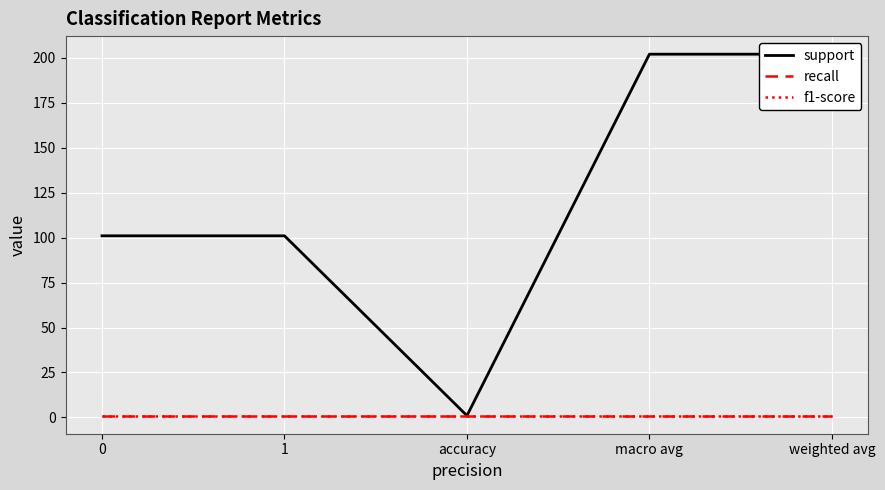

Rank the series by their maximum value, from lowest to highest.

recall, f1-score, support